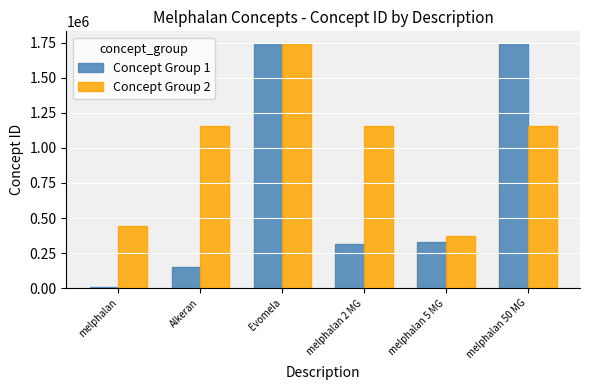

At melphalan, list the series in order from largest to smallest.

Concept Group 2, Concept Group 1